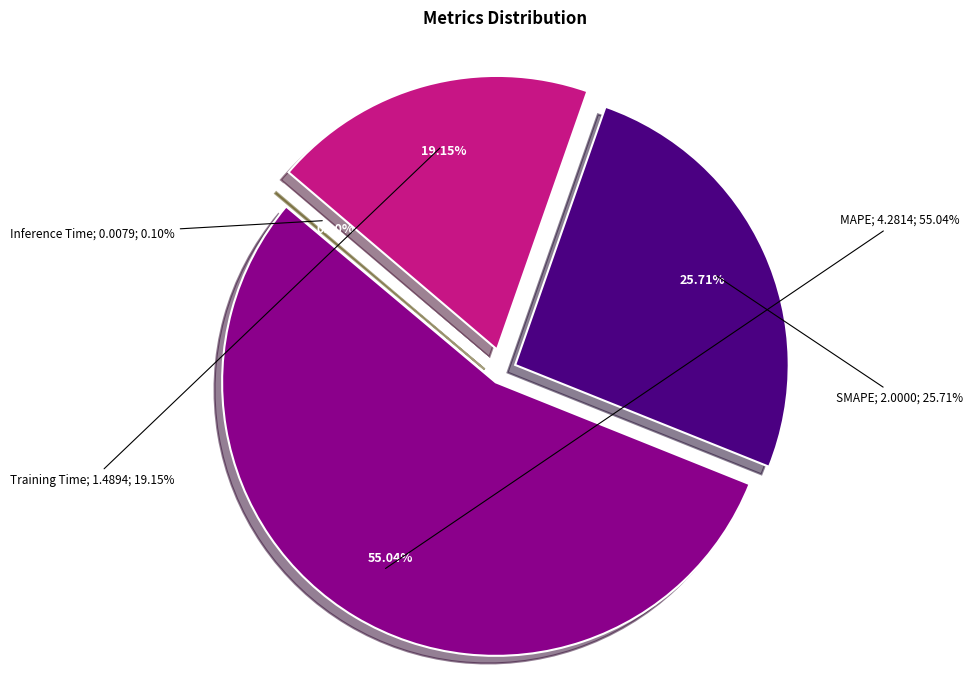

How many segments does this pie chart have?

4